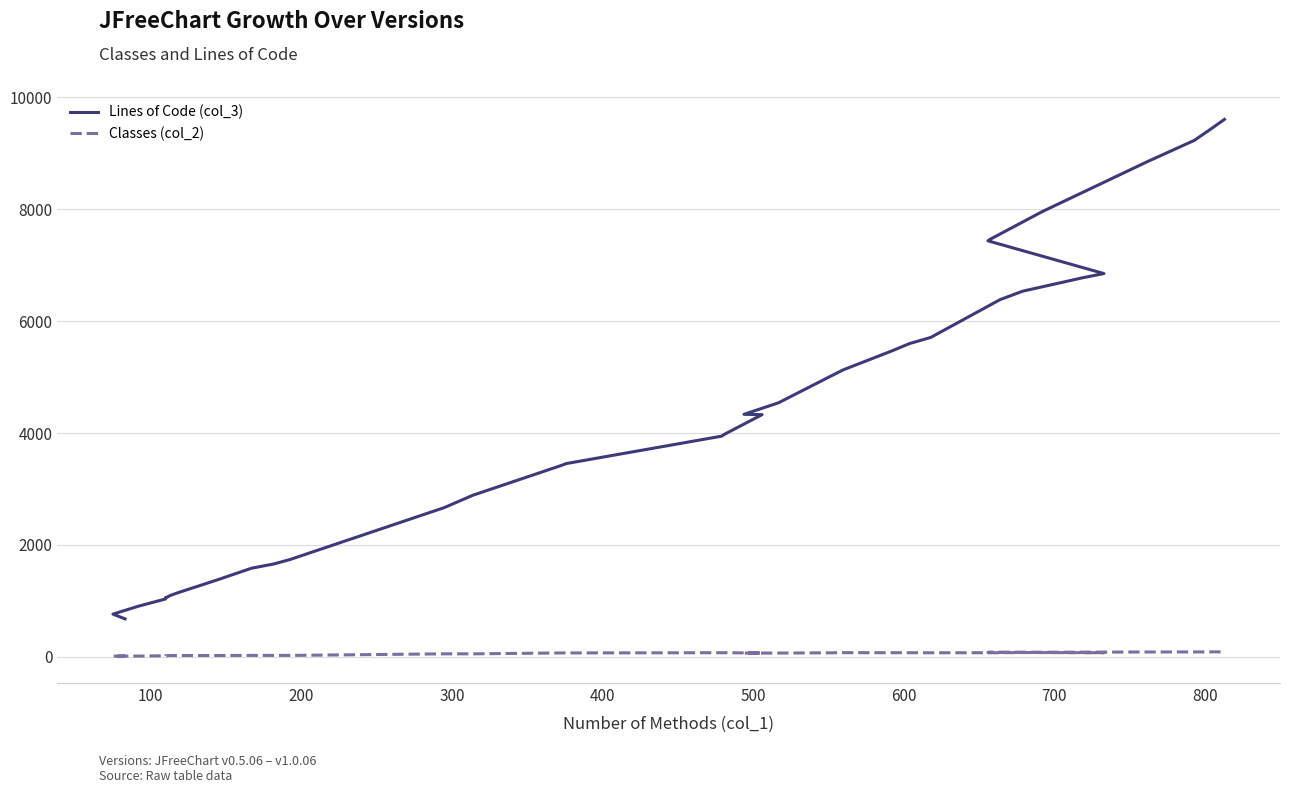

True or false: Classes (col_2) has more than 1 points higher than both neighbors.

True